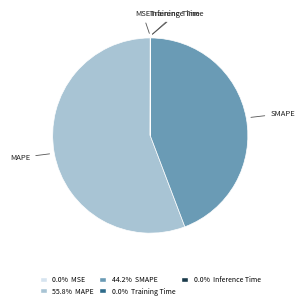

Is there any slice that represents more than half of the pie?

Yes